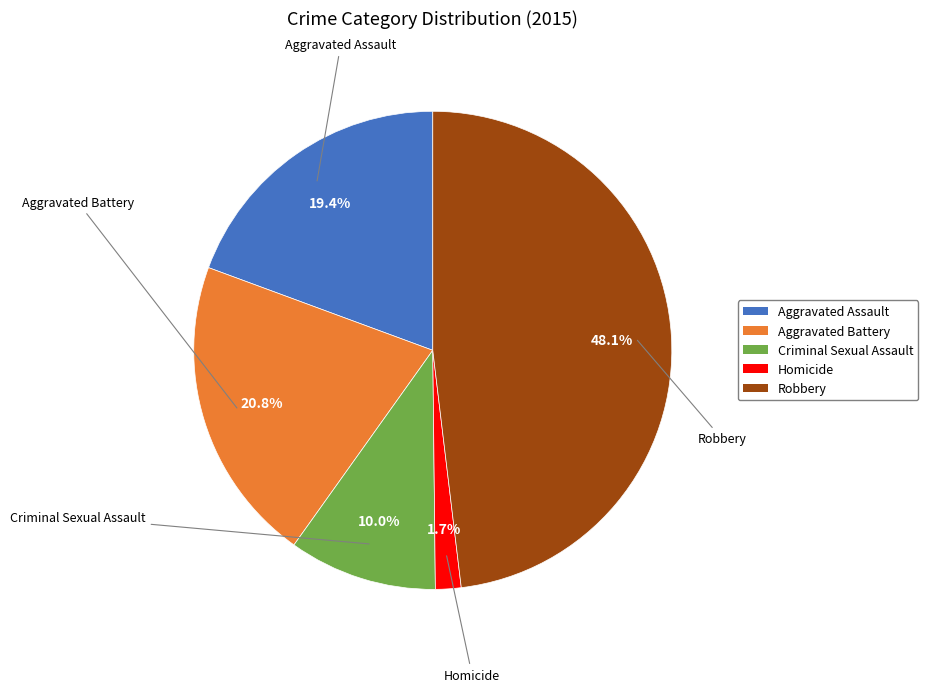

Which slice is the smallest?

Homicide